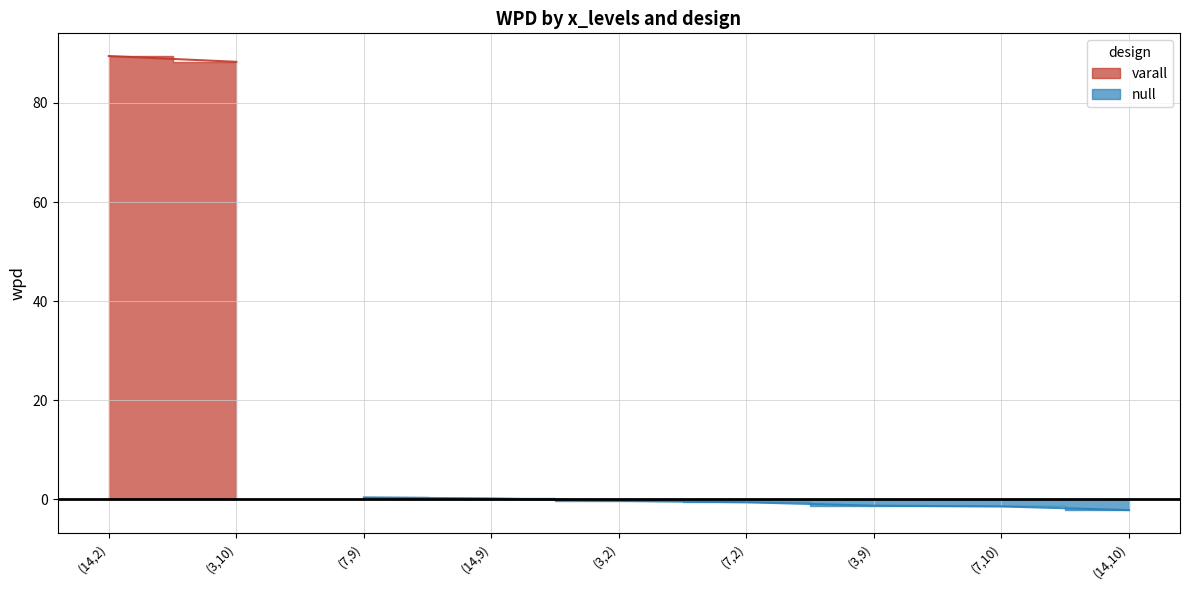

At how many categories does at least one series exceed 67?

2